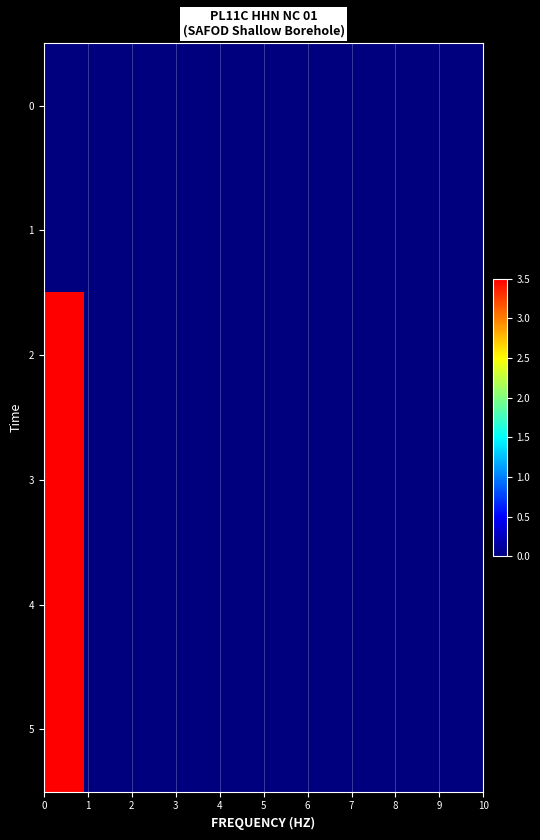

Reading left to right, transcribe all the data shown in this chart.

row_0: 0.0	0.0	0.0	0.0	0.0	0.0	0.0	0.0	0.0	0.0	0.0
row_1: 0.0	0.0	0.0	0.0	0.0	0.0	0.0	0.0	0.0	0.0	0.0
row_2: 3.5	0.0	0.0	0.0	0.0	0.0	0.0	0.0	0.0	0.0	0.0
row_3: 3.5	0.0	0.0	0.0	0.0	0.0	0.0	0.0	0.0	0.0	0.0
row_4: 3.5	0.0	0.0	0.0	0.0	0.0	0.0	0.0	0.0	0.0	0.0
row_5: 3.5	0.0	0.0	0.0	0.0	0.0	0.0	0.0	0.0	0.0	0.0